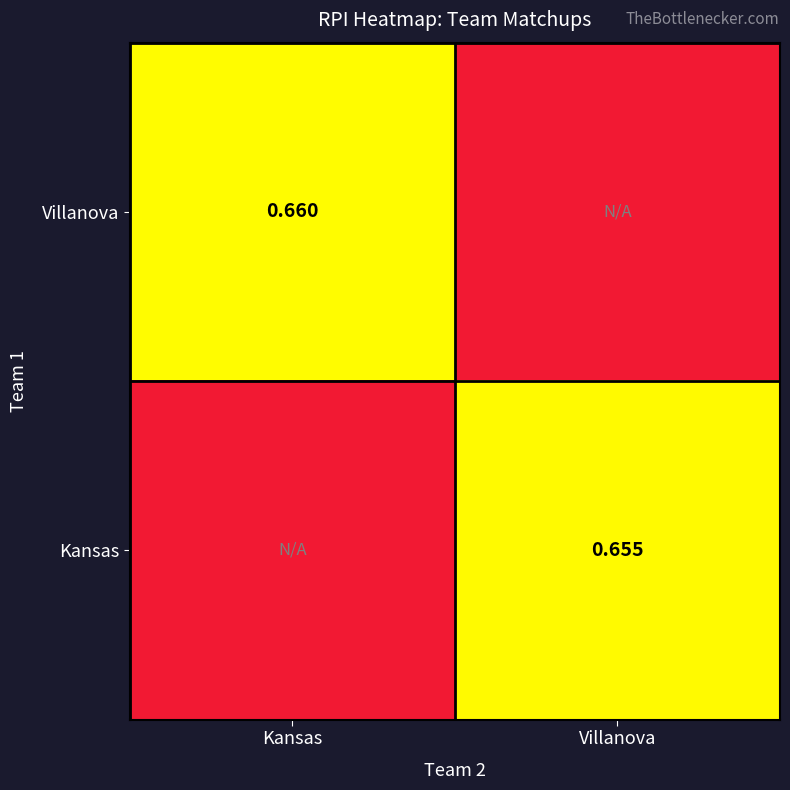

What is the spread (max minus min) of values at Villanova?

0.7